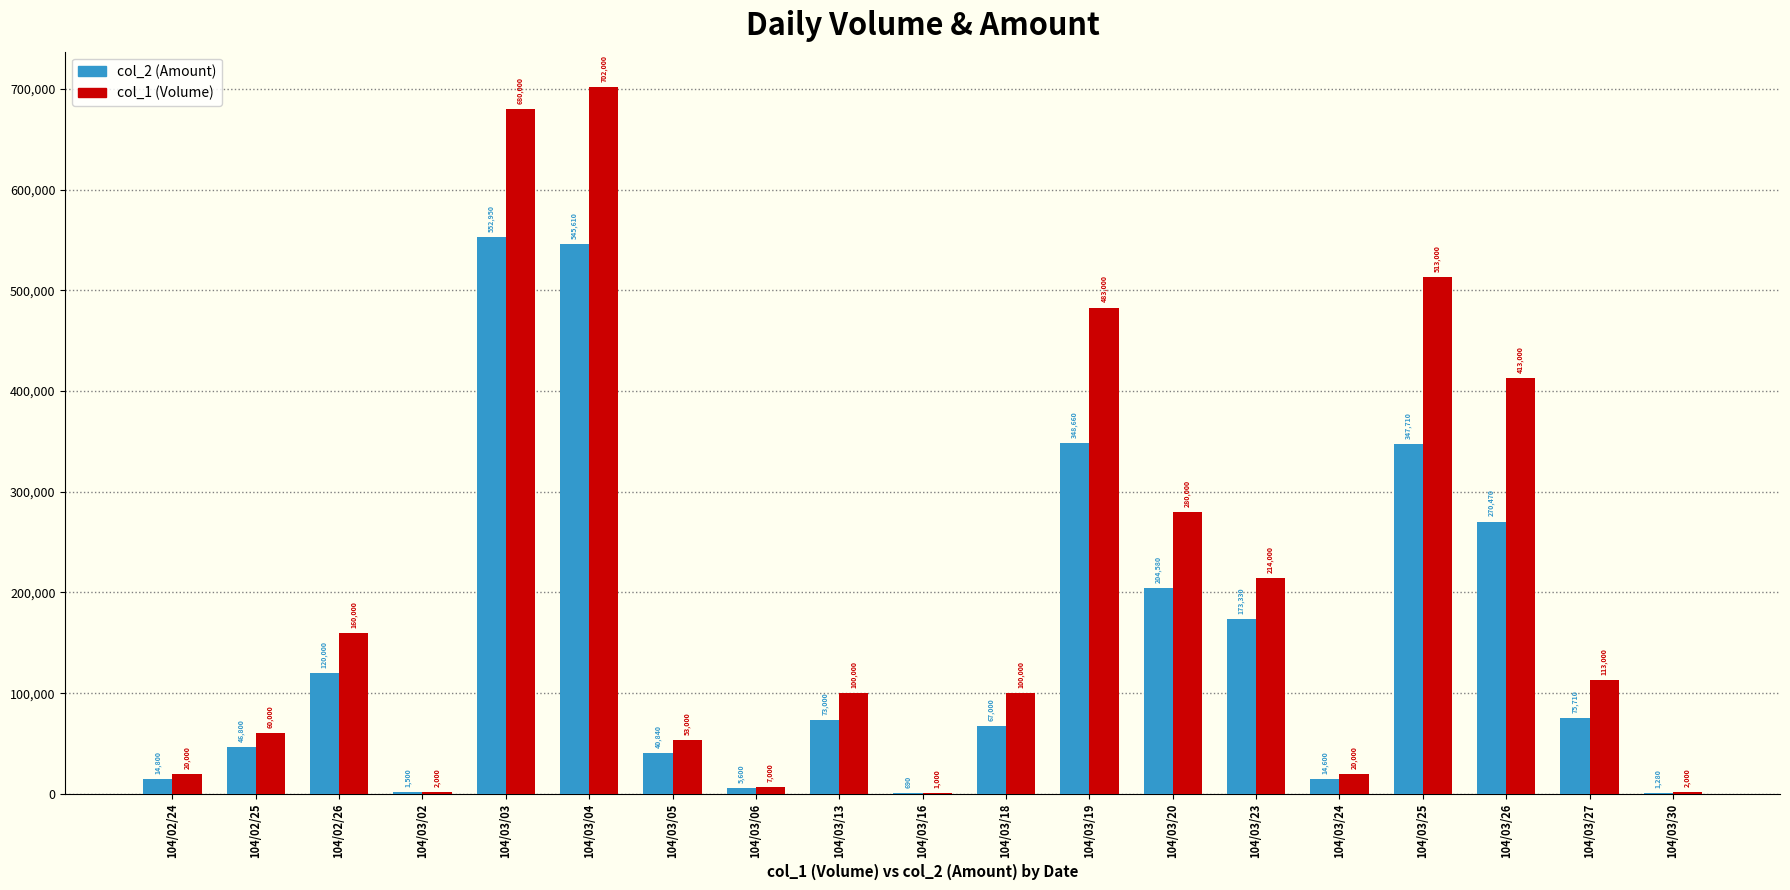

Read the col_2 (Amount) value at 104/03/05, to the nearest 10.

40840